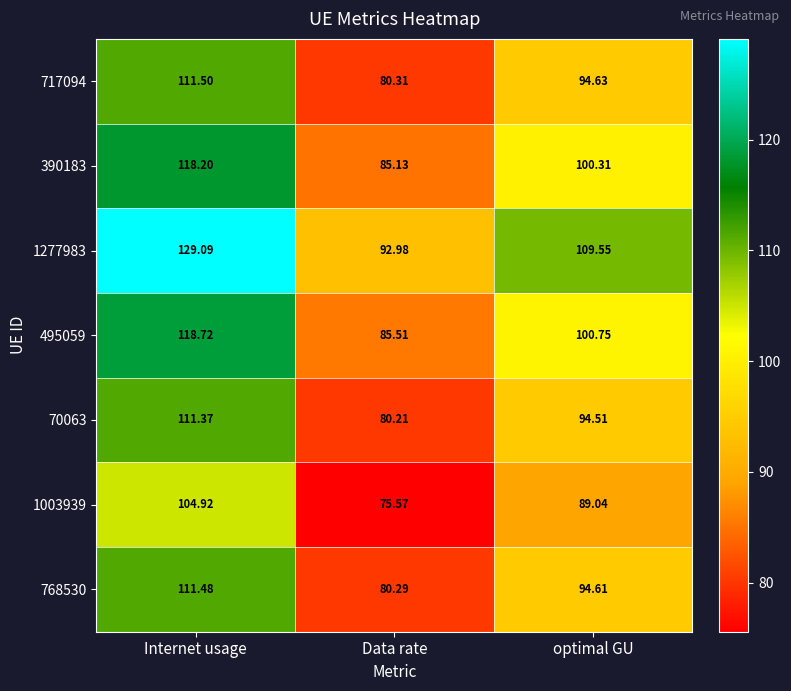

Where is 1003939 nearest to the value 90?

optimal GU